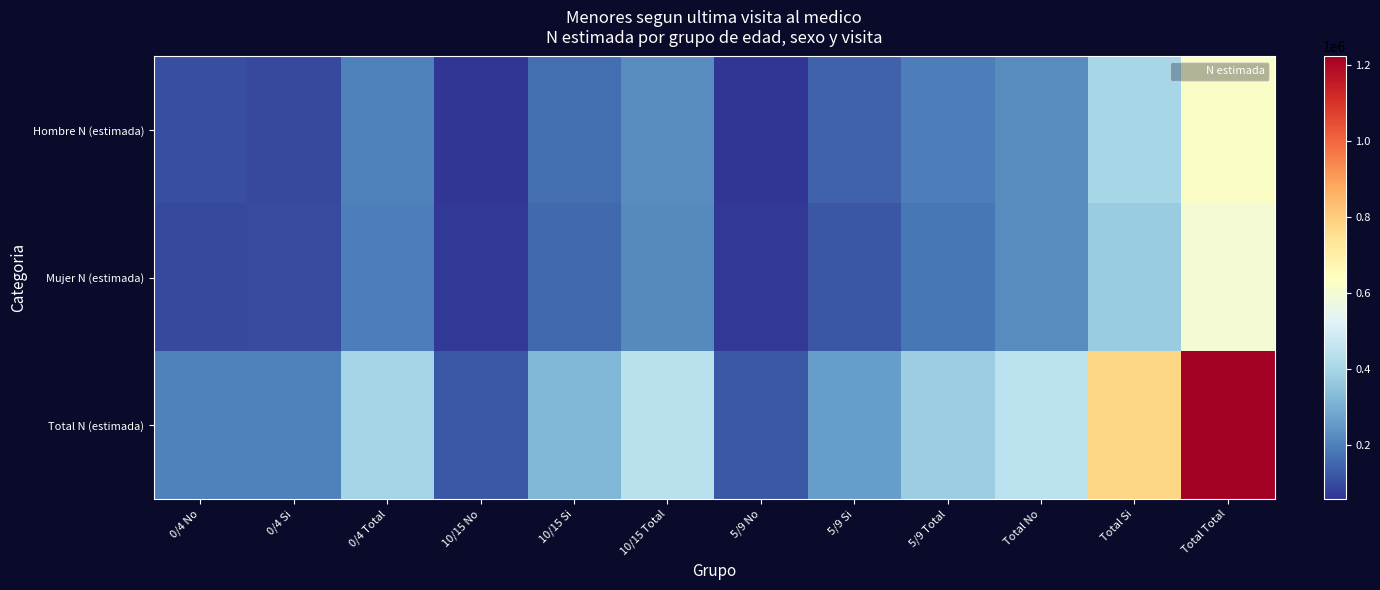

What is the difference between the highest and lowest values at 5/9 Total?

198302